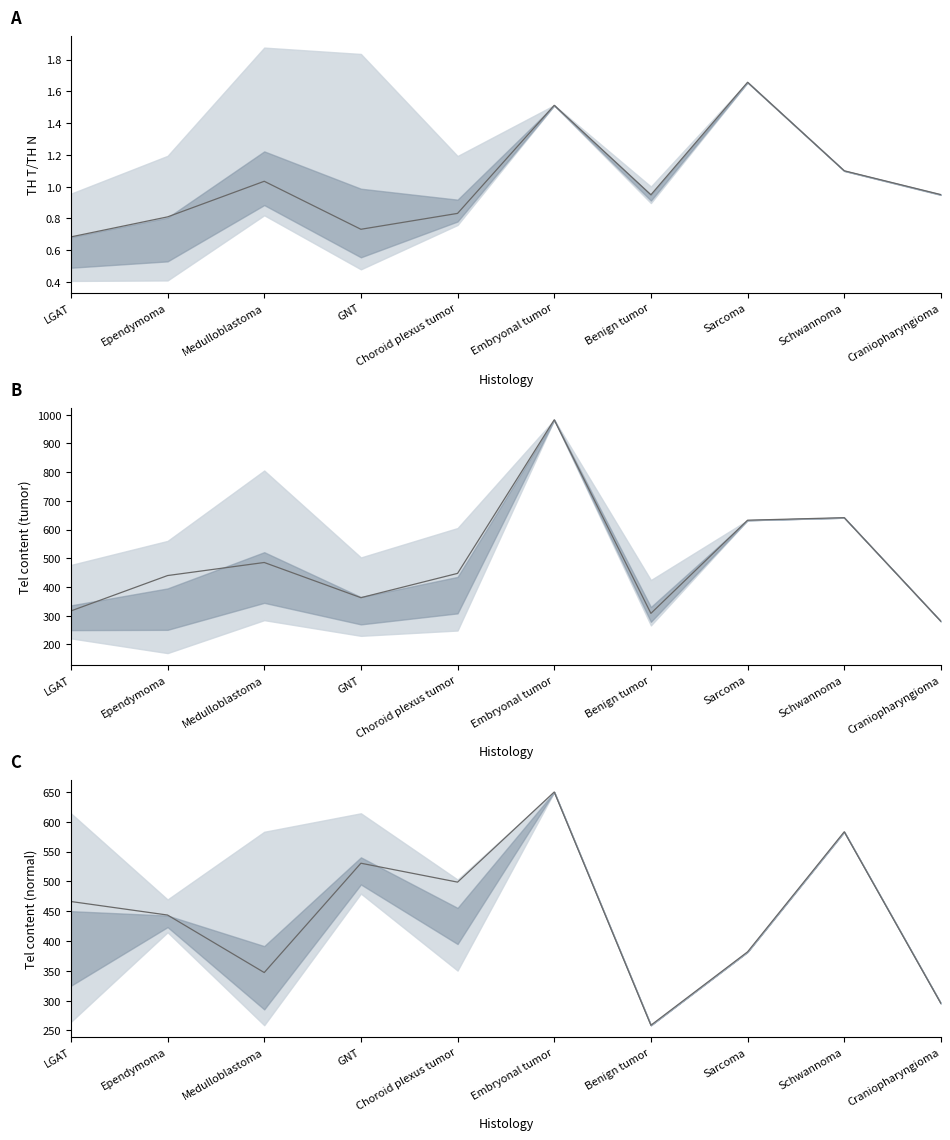

Between which two adjacent categories do Tel content normal mean and Tel content tumor mean first intersect?

Ependymoma and Medulloblastoma